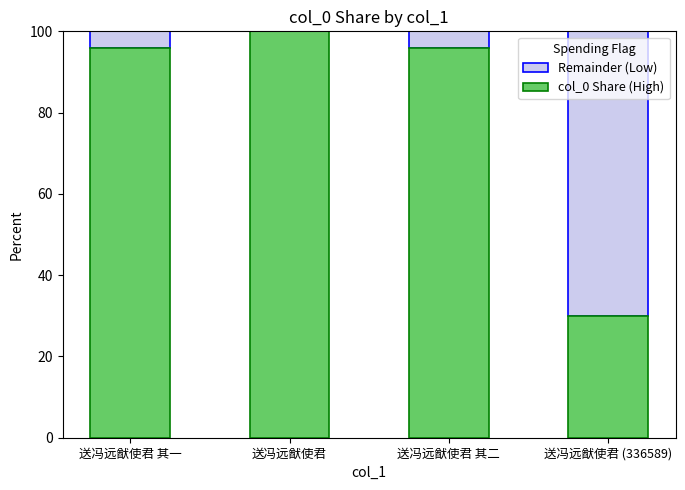

The value of col_0 Share (High) at 送冯远猷使君 is 100.0. True or false?

True